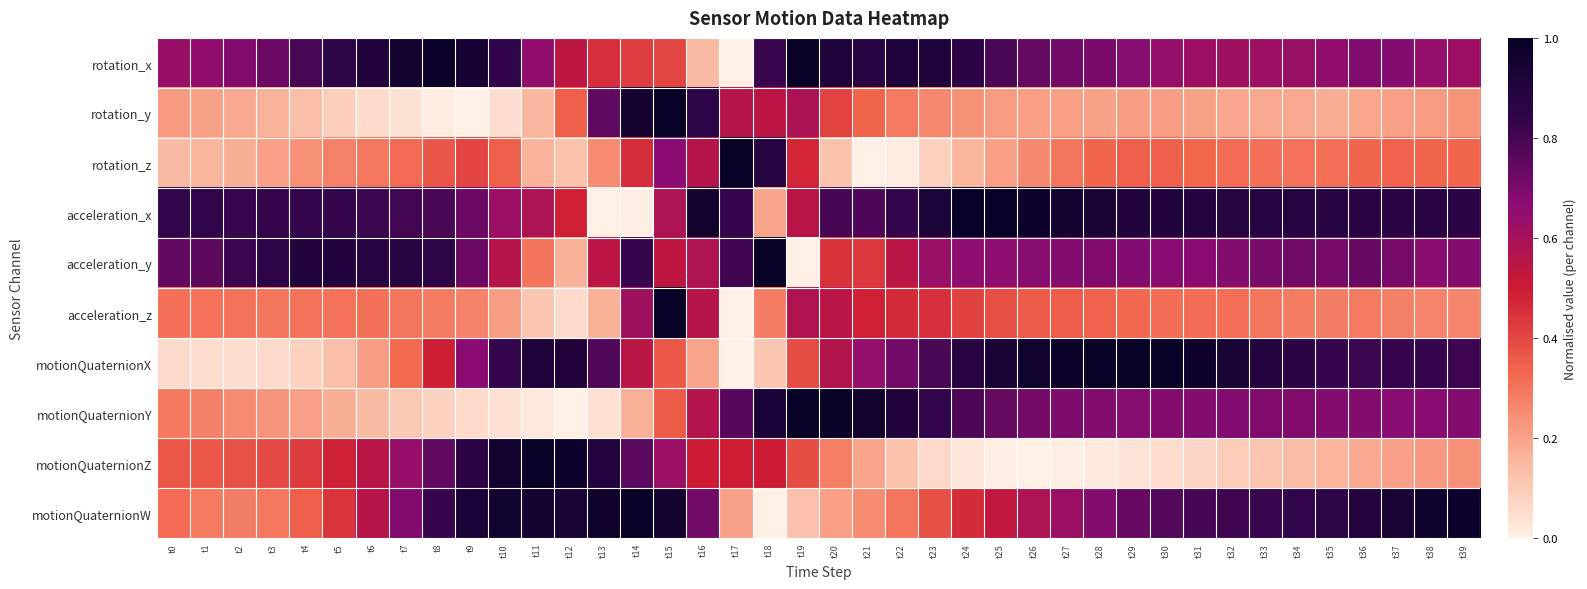

How many distinct data groups are displayed?

10